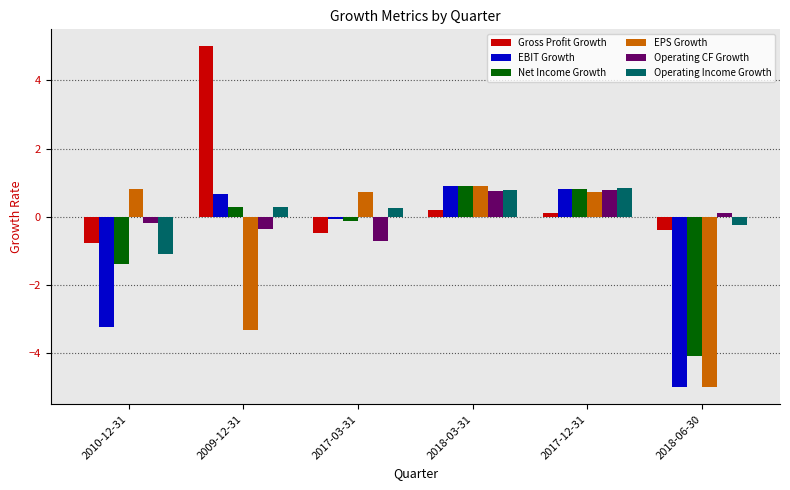

What is the label of the 1st bar from the left?

2010-12-31